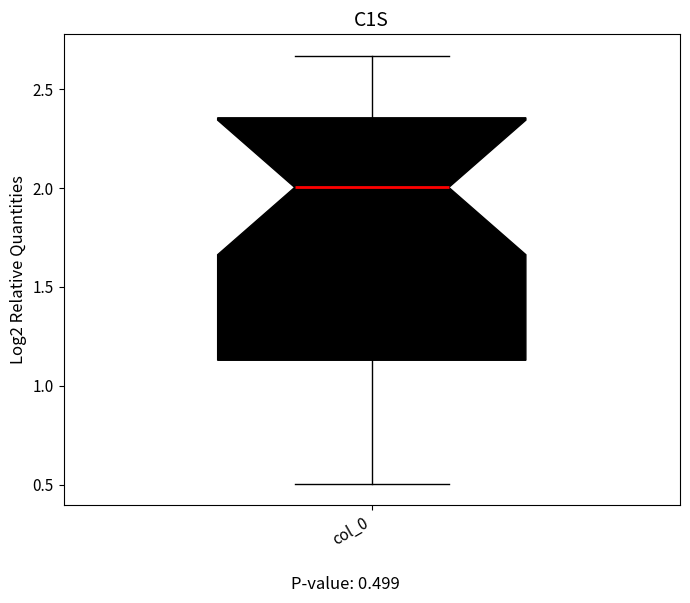

Where does the lower whisker of the box for col_0 end on the y-axis? The values are not printed on the chart, so give them approximately, as read against the axis.

0.50